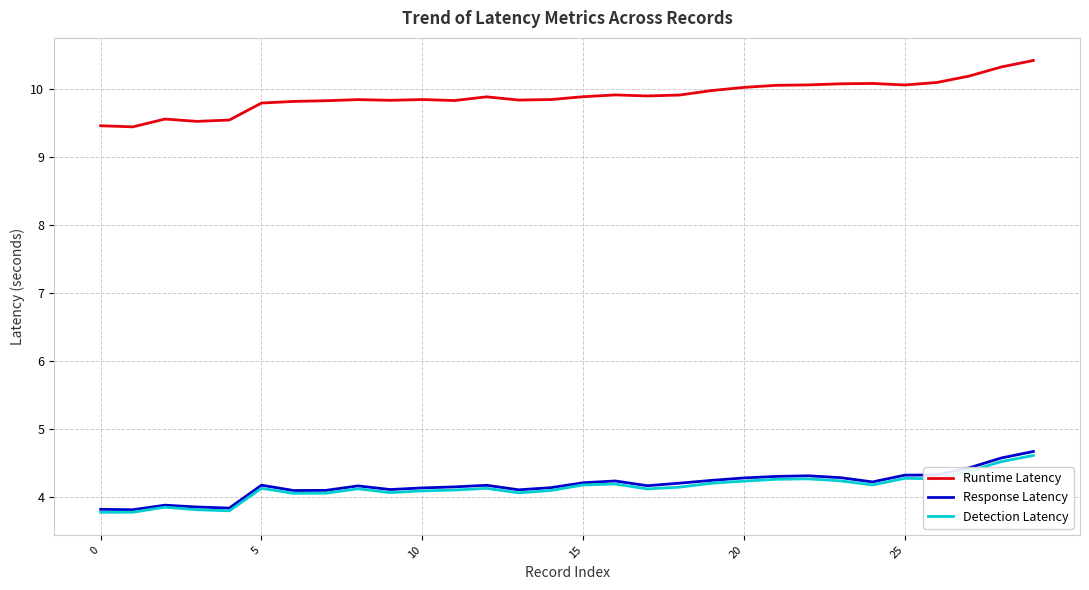

Which series has the widest spread of values?

Runtime Latency